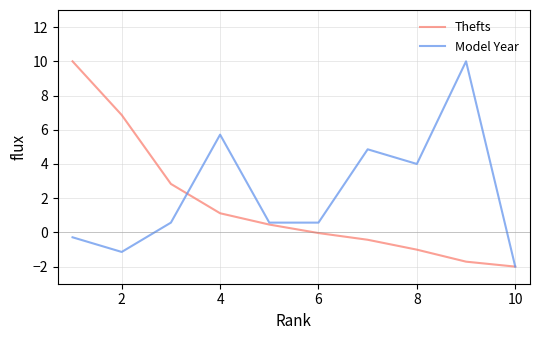

Which series has the largest total across all categories?

Model Year